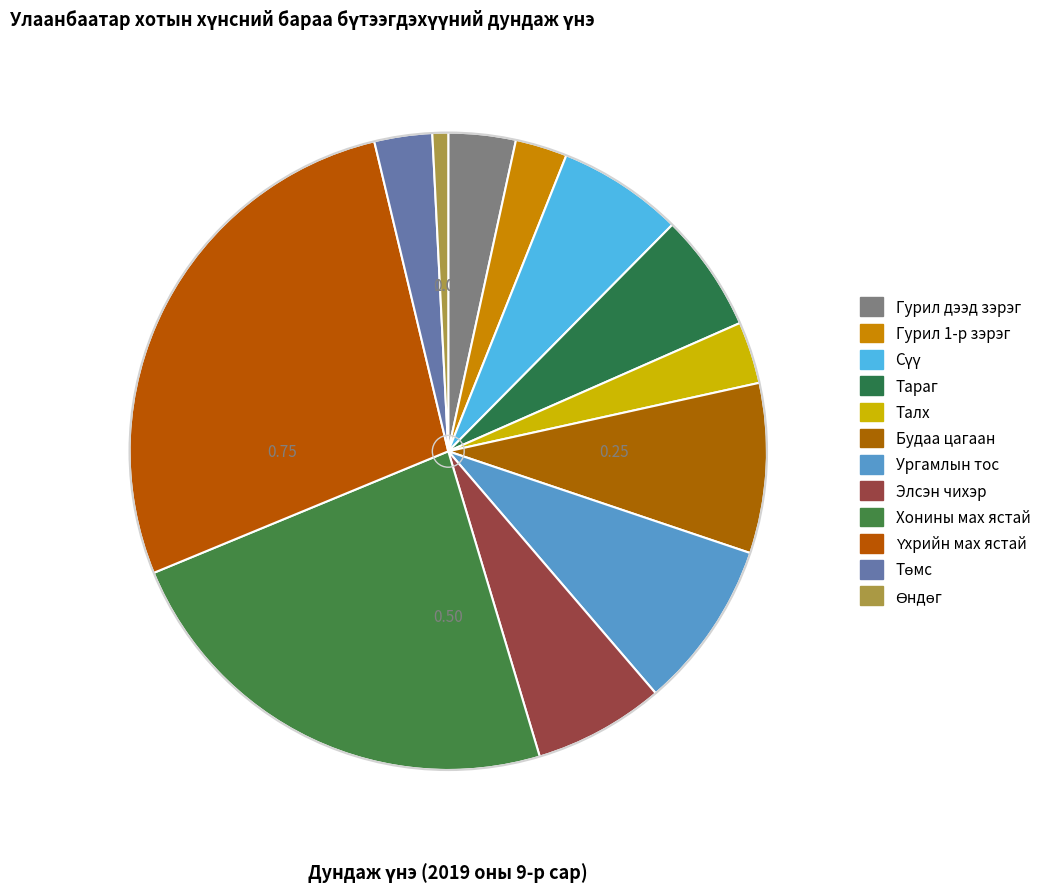

Approximately how many times larger is the value at Гурил дээд зэрэг compared to Будаа цагаан?

0.4